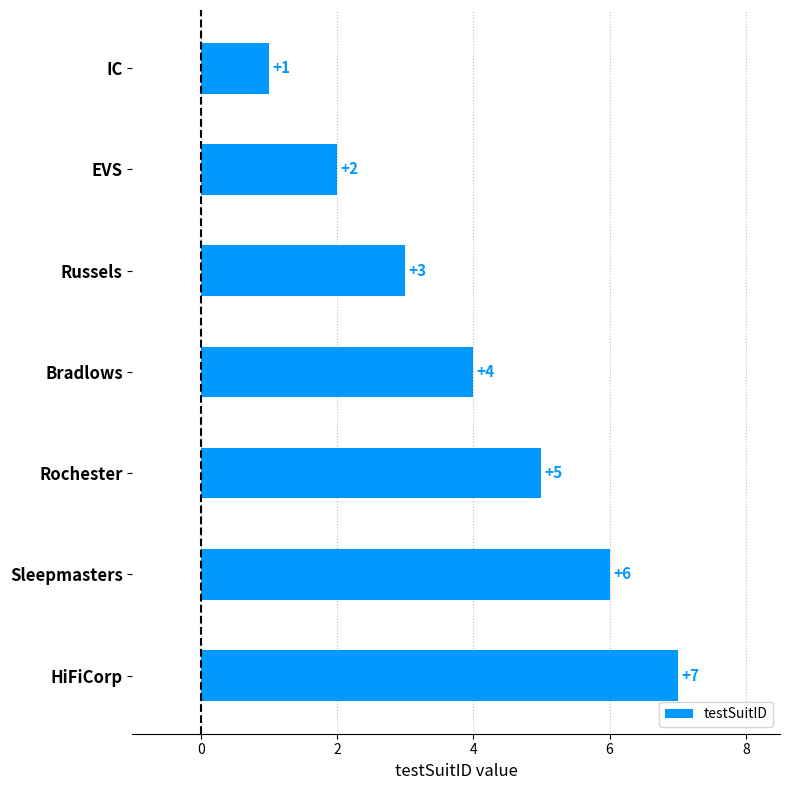

What position from the bottom is Bradlows?

4